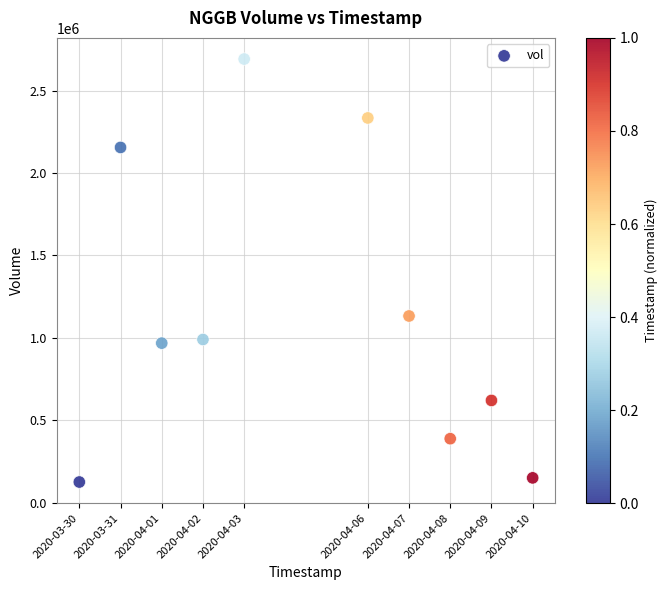

What Y value in the scatter plot is closest to 1408600?

1132900